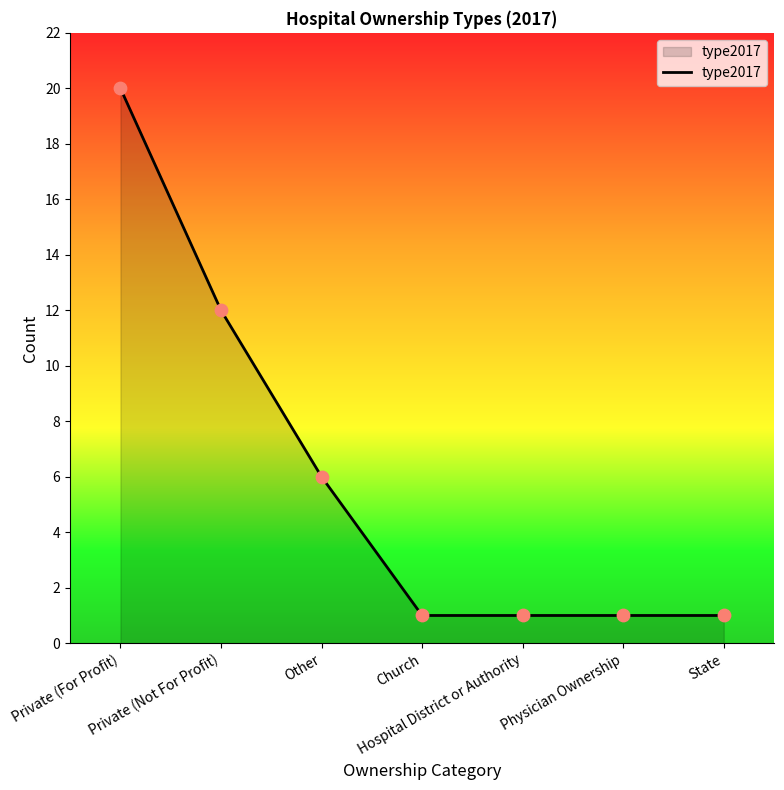

Which has a higher value, Private (Not For Profit) or Other?

Private (Not For Profit)